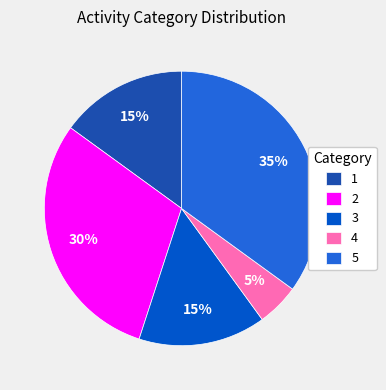

Is the sum of 3 and 4 greater than half?

No